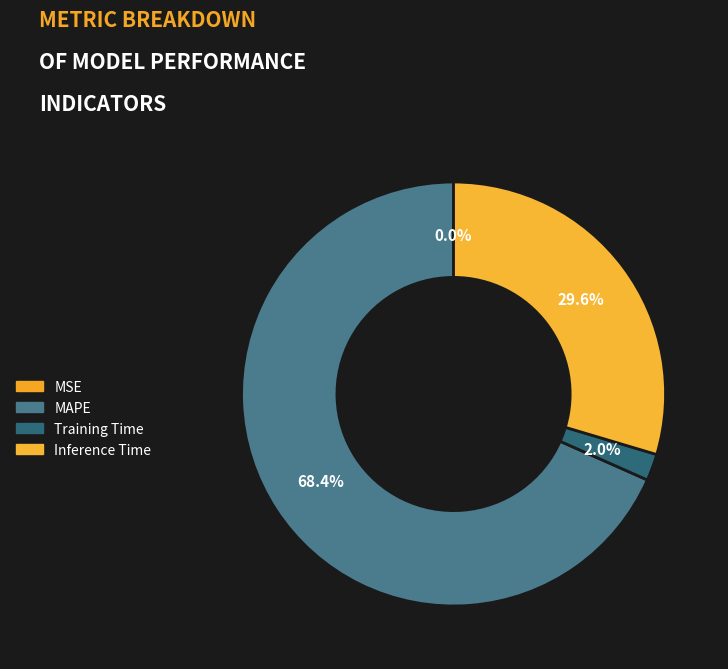

To the nearest percent, what is the difference between the largest and smallest slice percentages?

68%